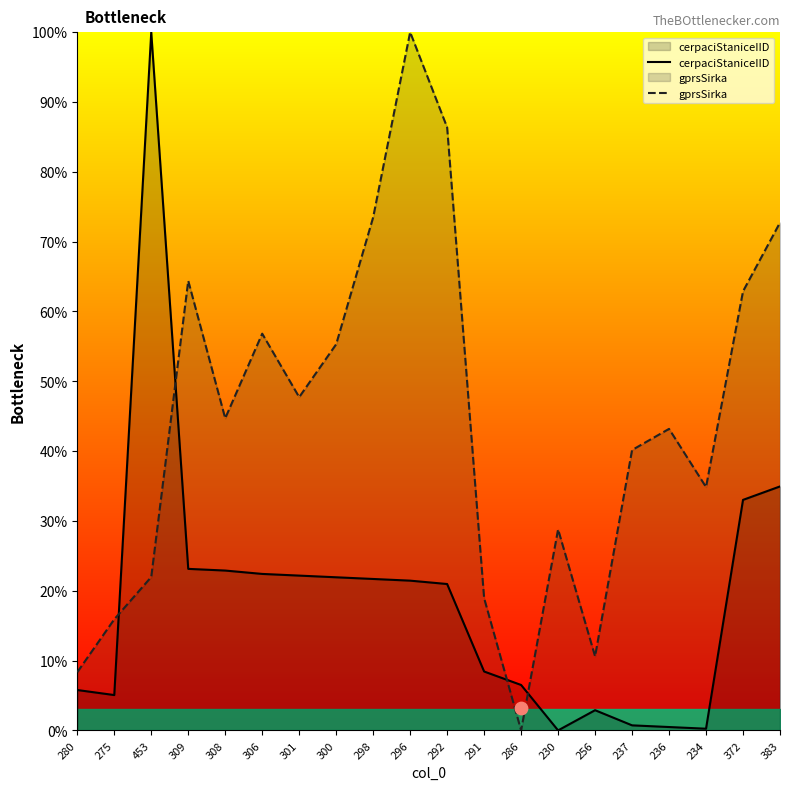

Is the value of cerpaciStaniceIID at 372 greater than the value of gprsSirka at 236?

No